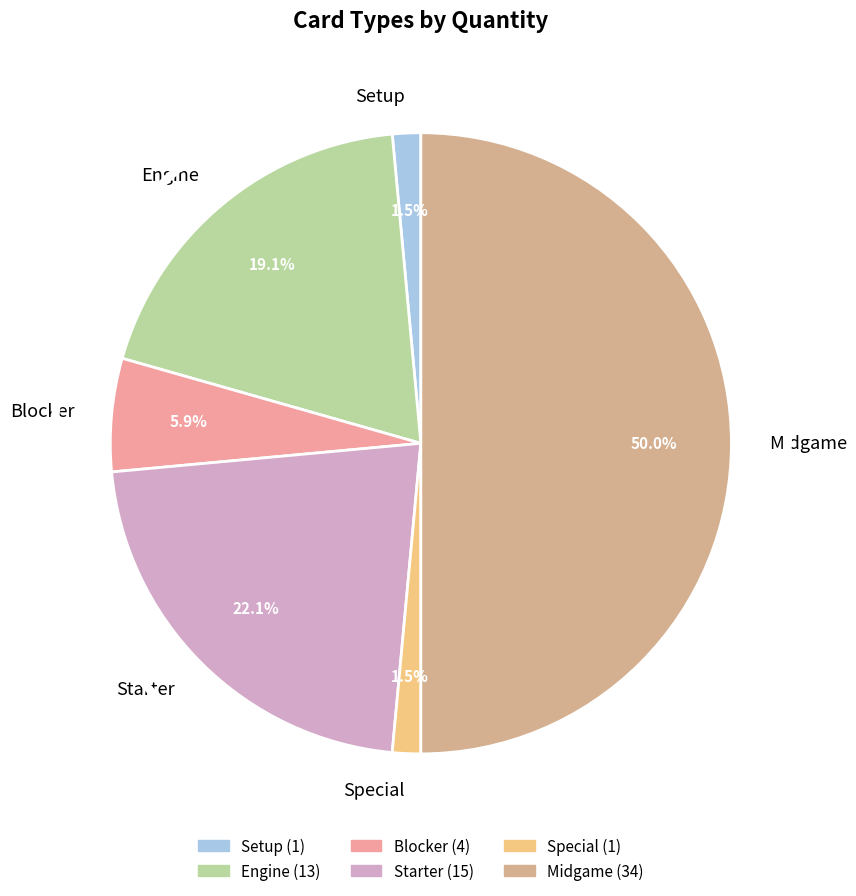

Is there any slice that represents more than half of the pie?

No